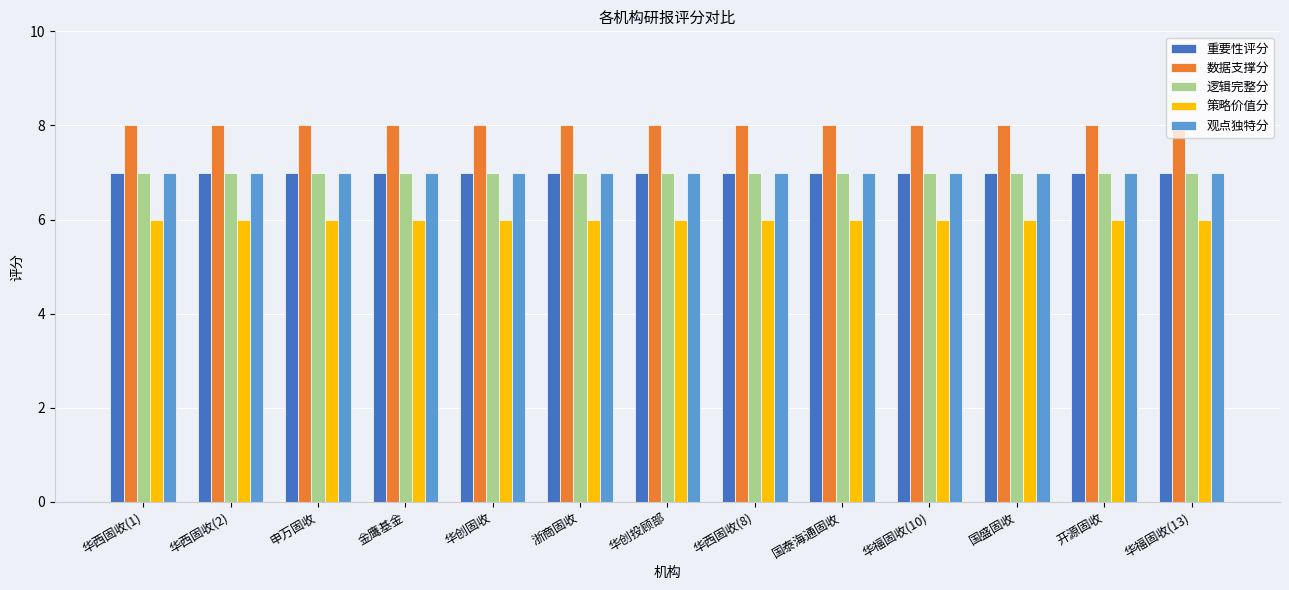

Reading left to right, what are all the values shown in this chart?

重要性评分: 华西固收(1)=7	华西固收(2)=7	申万固收=7	金鹰基金=7	华创固收=7	浙商固收=7	华创投顾部=7	华西固收(8)=7	国泰海通固收=7	华福固收(10)=7	国盛固收=7	开源固收=7	华福固收(13)=7
数据支撑分: 华西固收(1)=8	华西固收(2)=8	申万固收=8	金鹰基金=8	华创固收=8	浙商固收=8	华创投顾部=8	华西固收(8)=8	国泰海通固收=8	华福固收(10)=8	国盛固收=8	开源固收=8	华福固收(13)=8
逻辑完整分: 华西固收(1)=7	华西固收(2)=7	申万固收=7	金鹰基金=7	华创固收=7	浙商固收=7	华创投顾部=7	华西固收(8)=7	国泰海通固收=7	华福固收(10)=7	国盛固收=7	开源固收=7	华福固收(13)=7
策略价值分: 华西固收(1)=6	华西固收(2)=6	申万固收=6	金鹰基金=6	华创固收=6	浙商固收=6	华创投顾部=6	华西固收(8)=6	国泰海通固收=6	华福固收(10)=6	国盛固收=6	开源固收=6	华福固收(13)=6
观点独特分: 华西固收(1)=7	华西固收(2)=7	申万固收=7	金鹰基金=7	华创固收=7	浙商固收=7	华创投顾部=7	华西固收(8)=7	国泰海通固收=7	华福固收(10)=7	国盛固收=7	开源固收=7	华福固收(13)=7